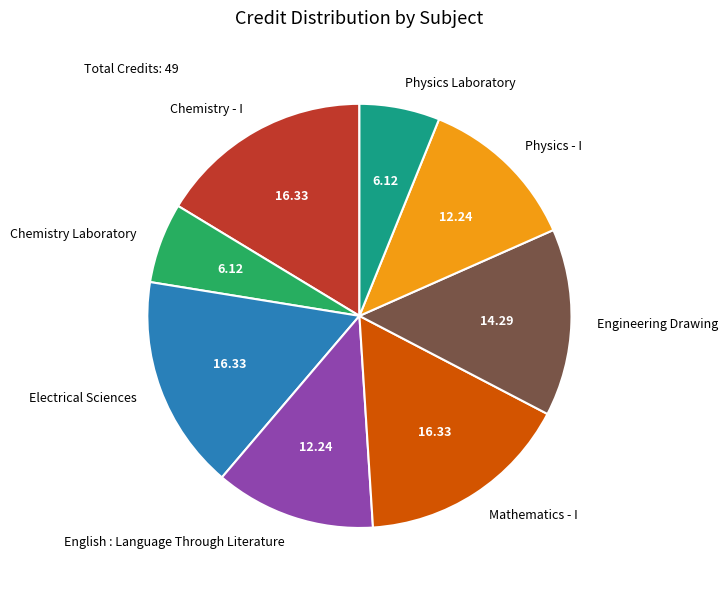

The Chemistry - I slice represents 16% of the pie. True or false?

True